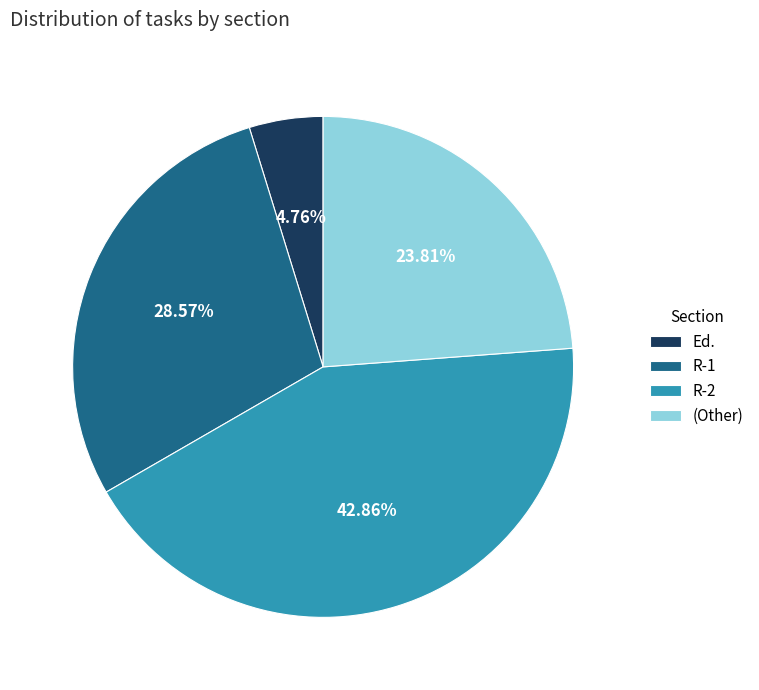

Rank the categories by value from highest to lowest.

R-2, R-1, (Other), Ed.